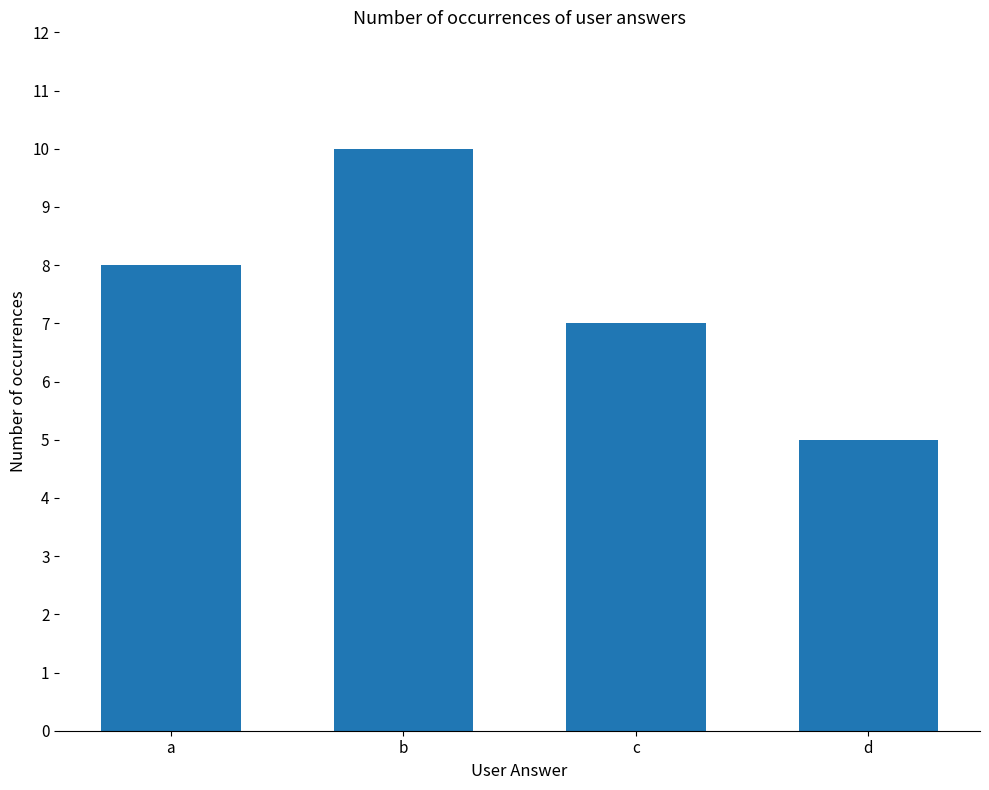

What is the approximate value at b?

10